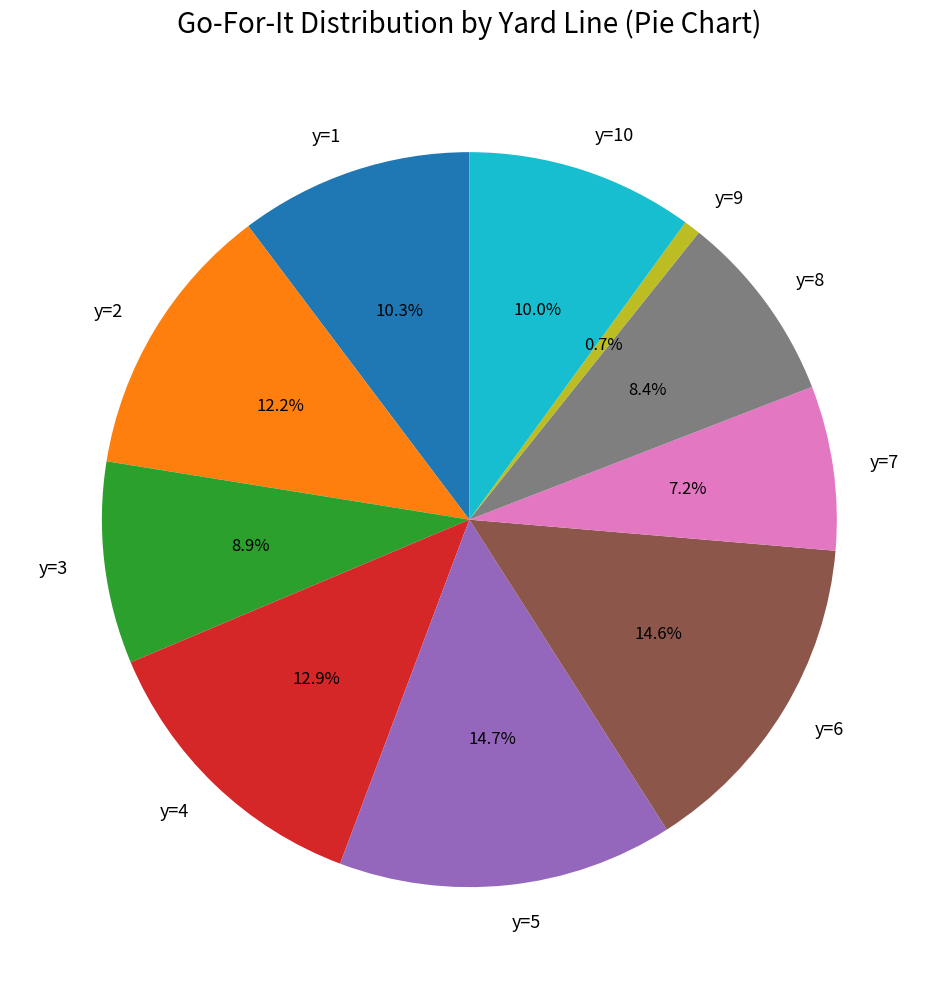

Which slice is the smallest?

y=9